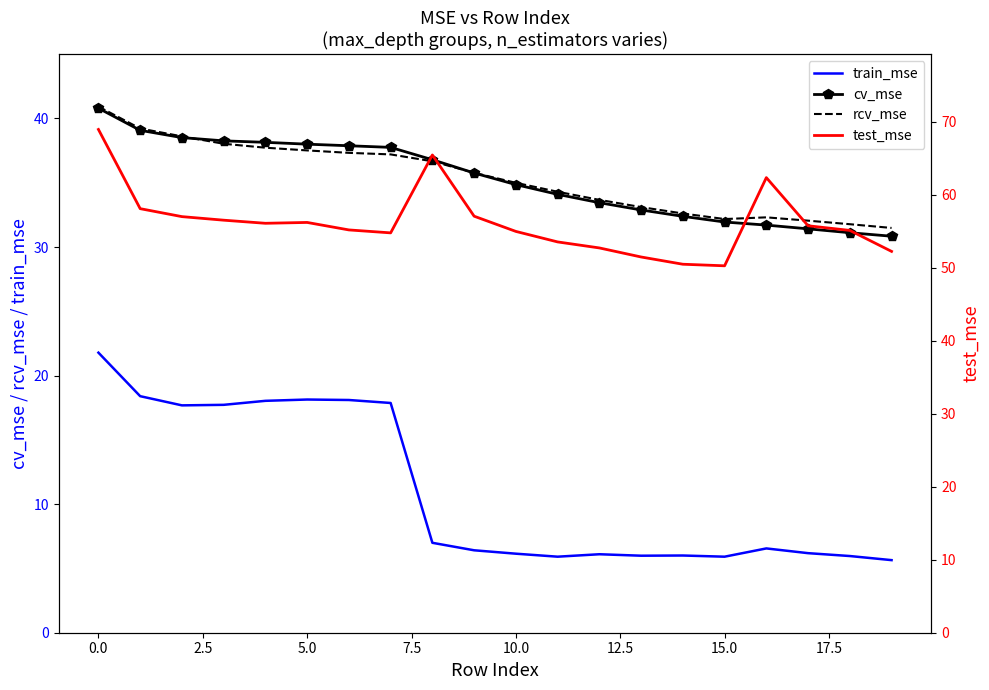

True or false: train_mse and rcv_mse intersect in this chart.

False